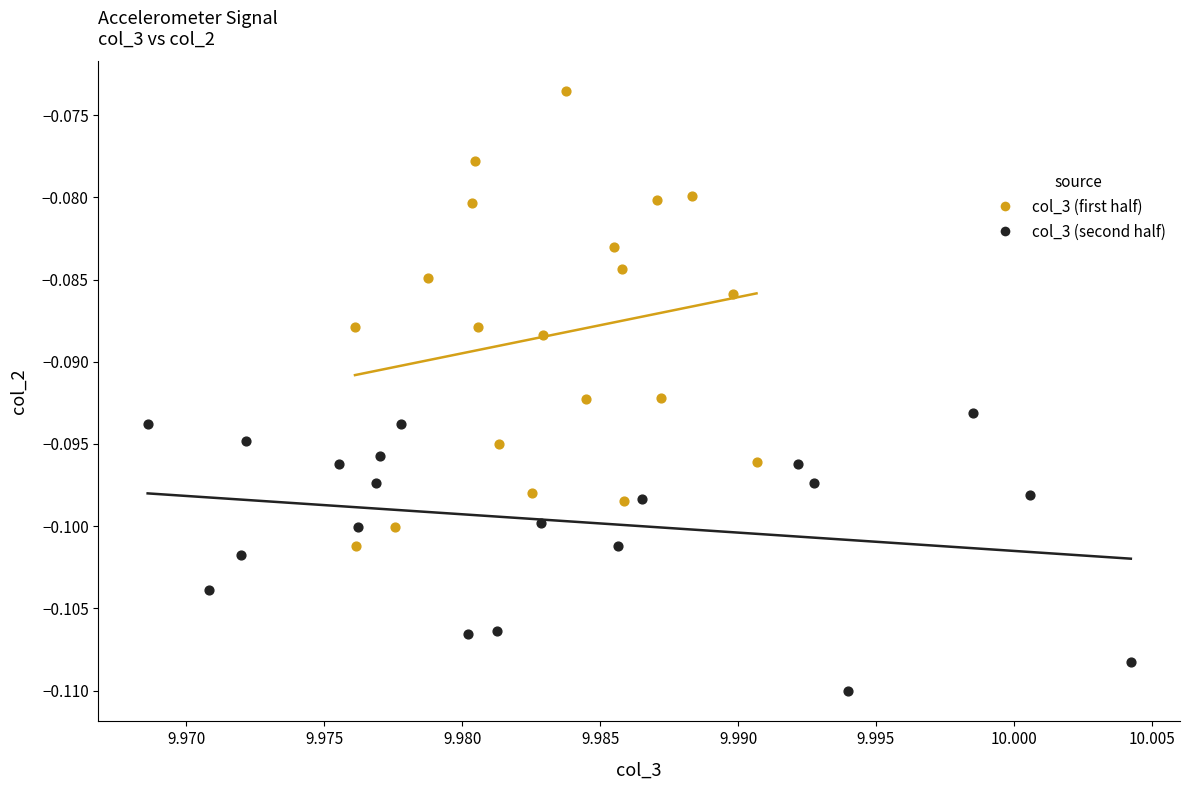

What are all the series names shown in the legend?

col_3 (first half), col_3 (second half)